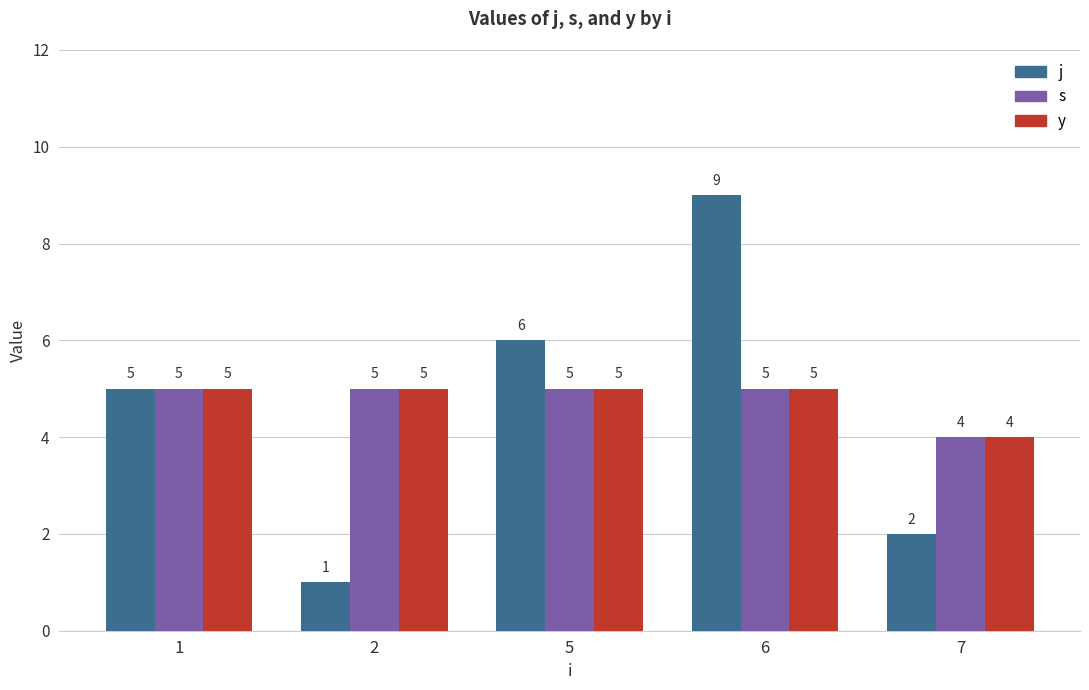

Which label corresponds to the smallest value in the chart?

2